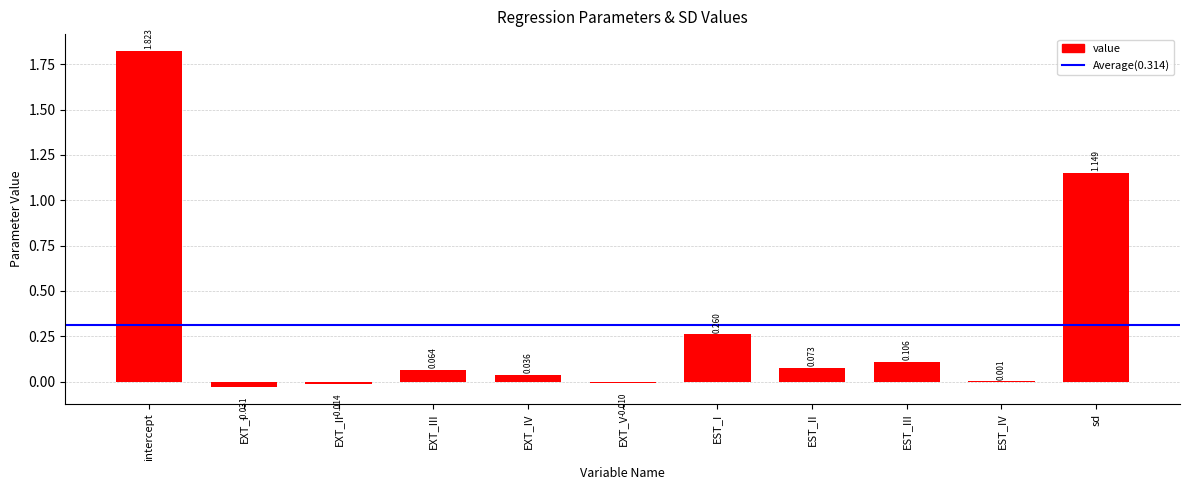

At which label is the value closest to 0?

EST_IV